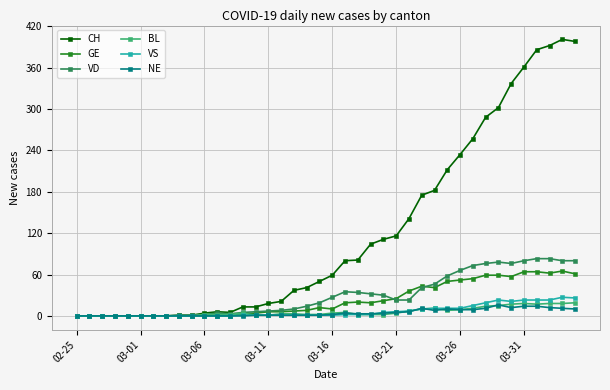

What is the difference between the maximum and minimum values in the GE series?

65